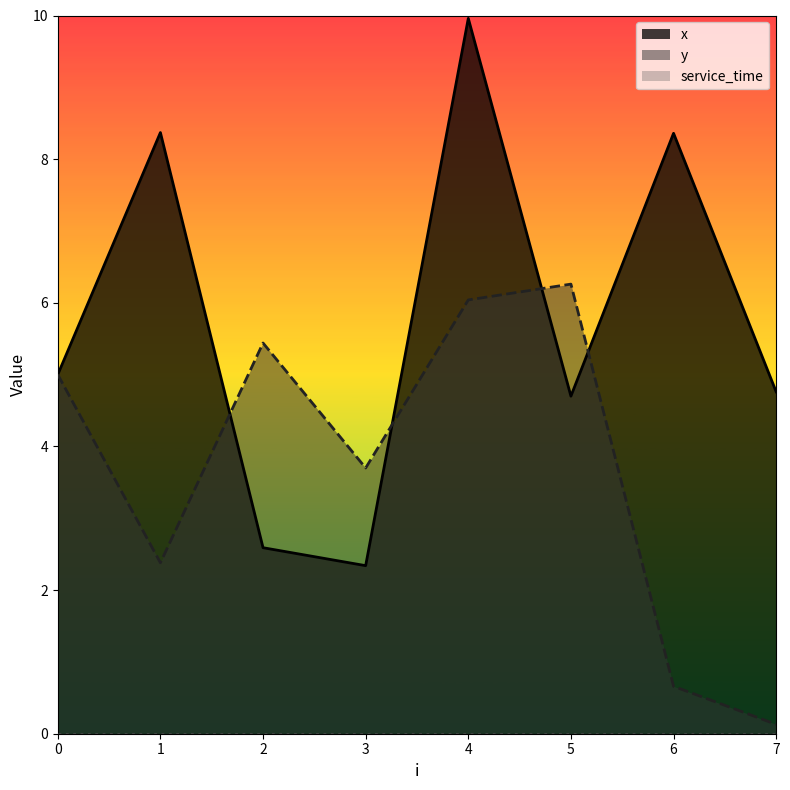

True or false: service_time and y intersect in this chart.

False